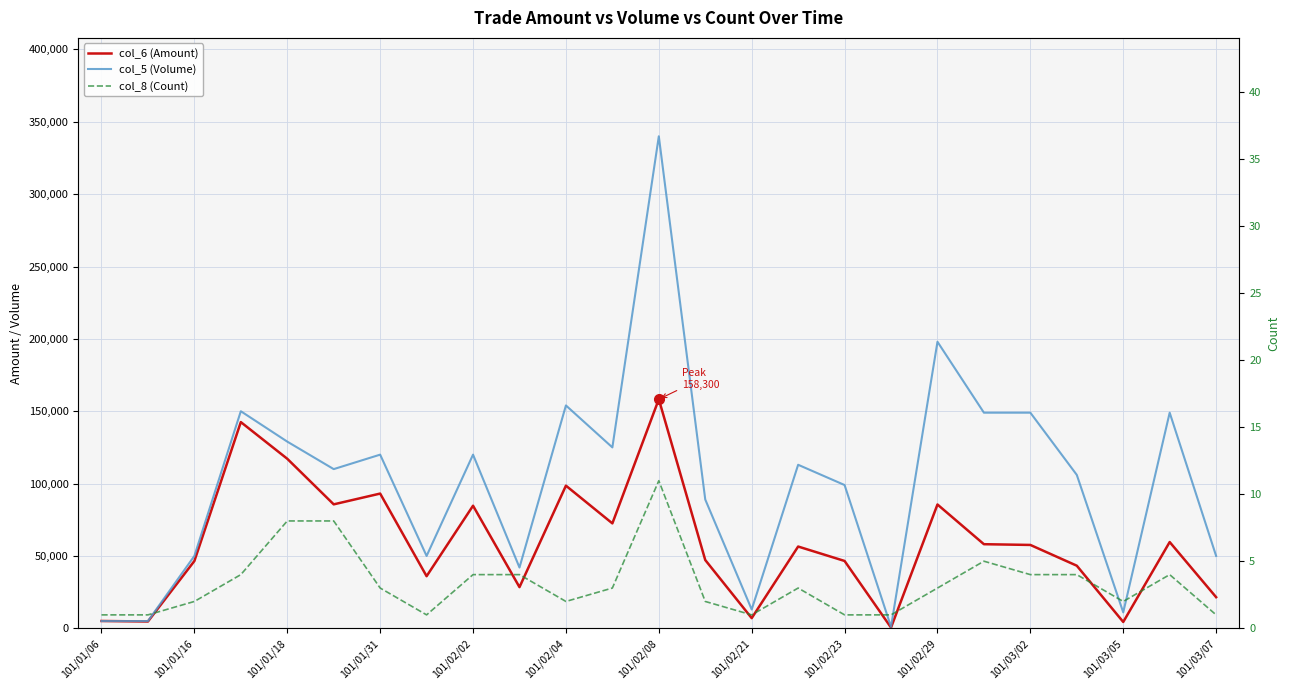

Rank the series at 101/01/31 from highest to lowest value.

col_5 (Volume), col_6 (Amount), col_8 (Count)